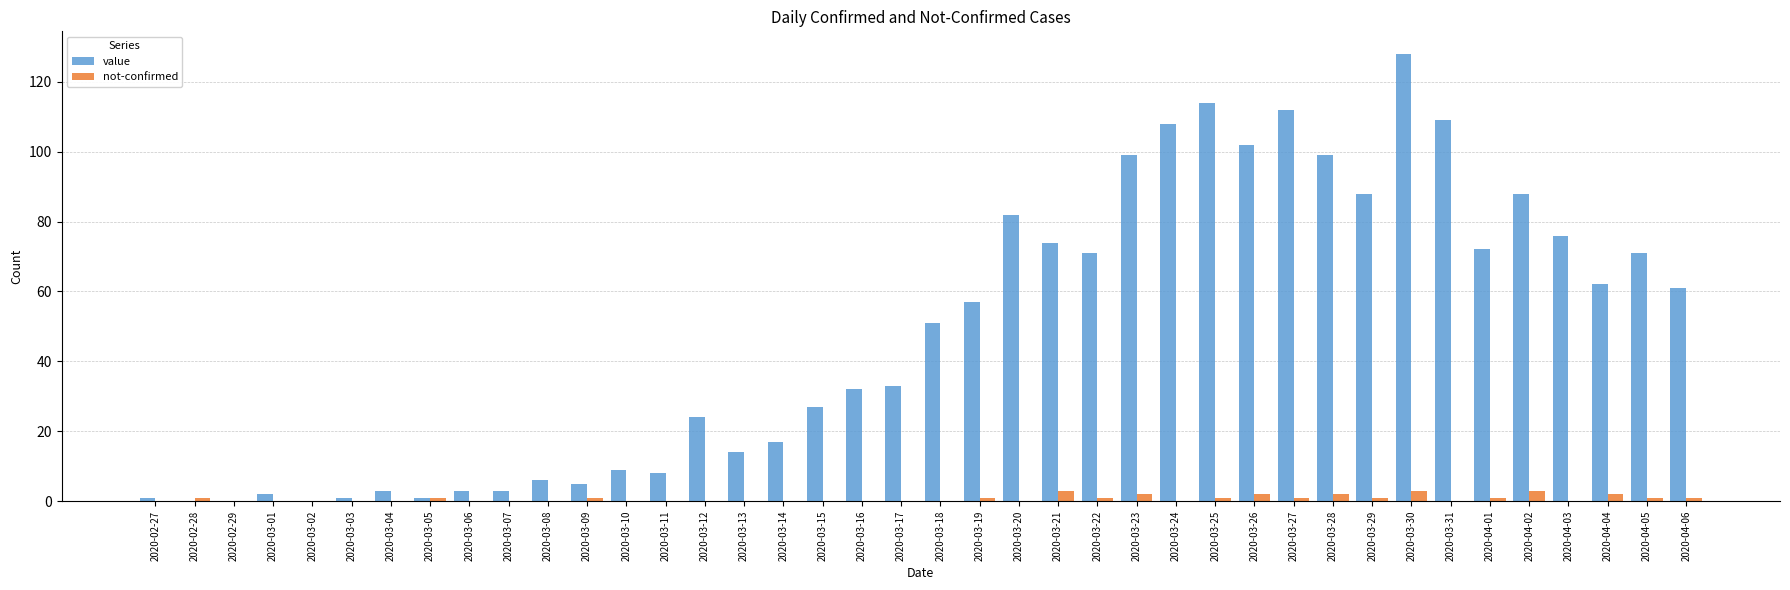

Is the value of not-confirmed at 2020-03-24 greater than the value of value at 2020-04-03?

No